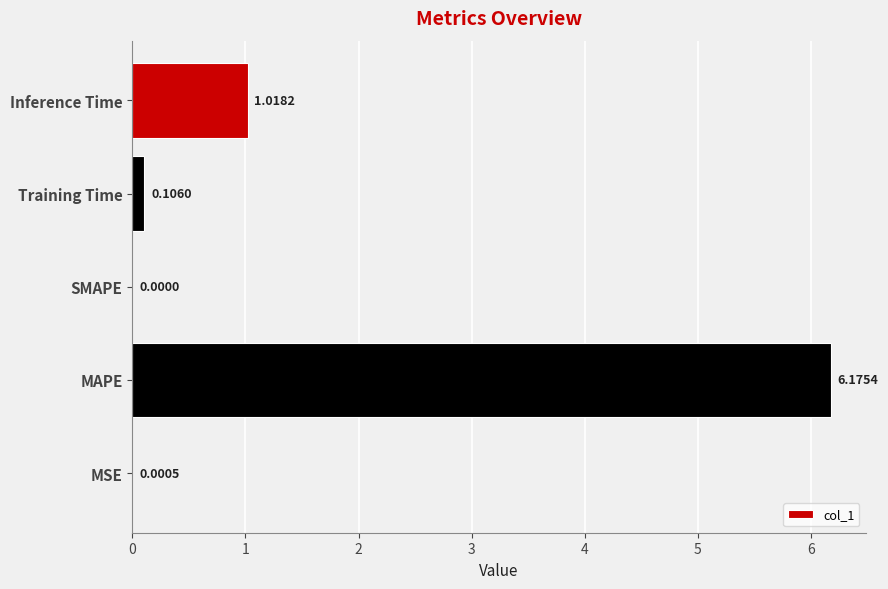

What is the sum of the values at MAPE and MSE?

6.2